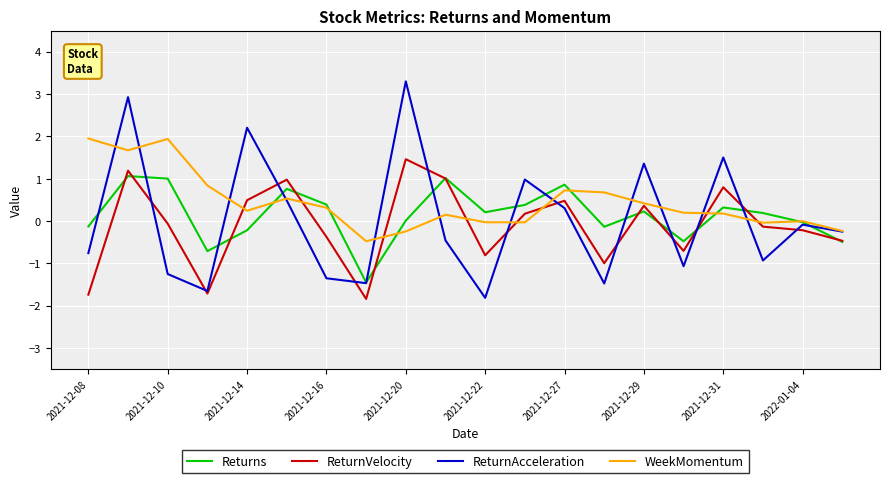

Which series has the largest range (max minus min)?

ReturnAcceleration